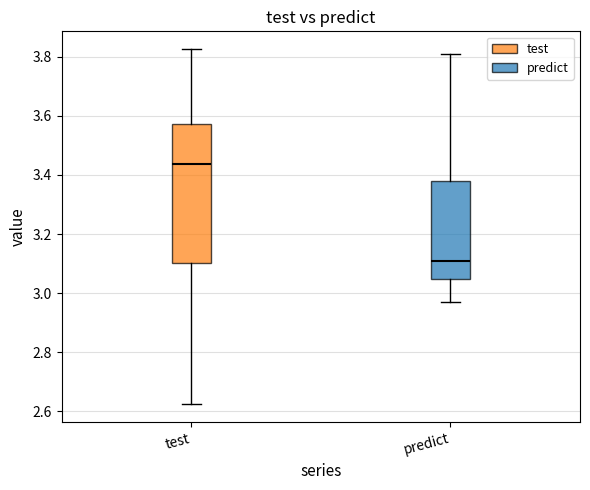

Reading left to right, transcribe this box plot: for each box, give where its median line is, the range the box spans, and where its two whiskers end, as read against the y-axis. The values are not printed on the chart, so give them approximately, as read against the axis.

test: median 3.44, box 3.10 to 3.58, whiskers 2.62 to 3.82
predict: median 3.10, box 3.04 to 3.38, whiskers 2.96 to 3.80